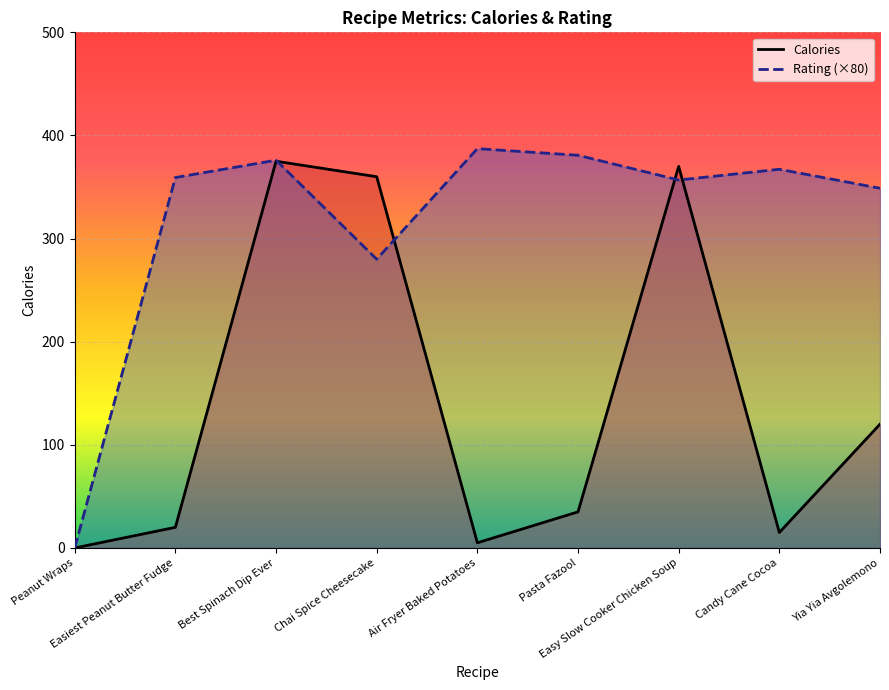

How many values in Calories are above zero?

8